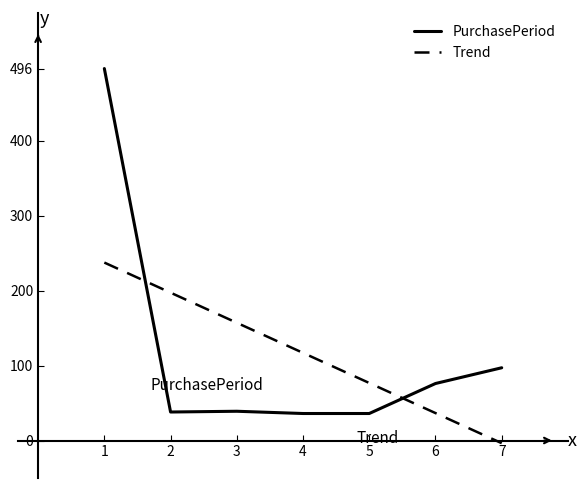

What value does the Trend series have at 3?

157.0